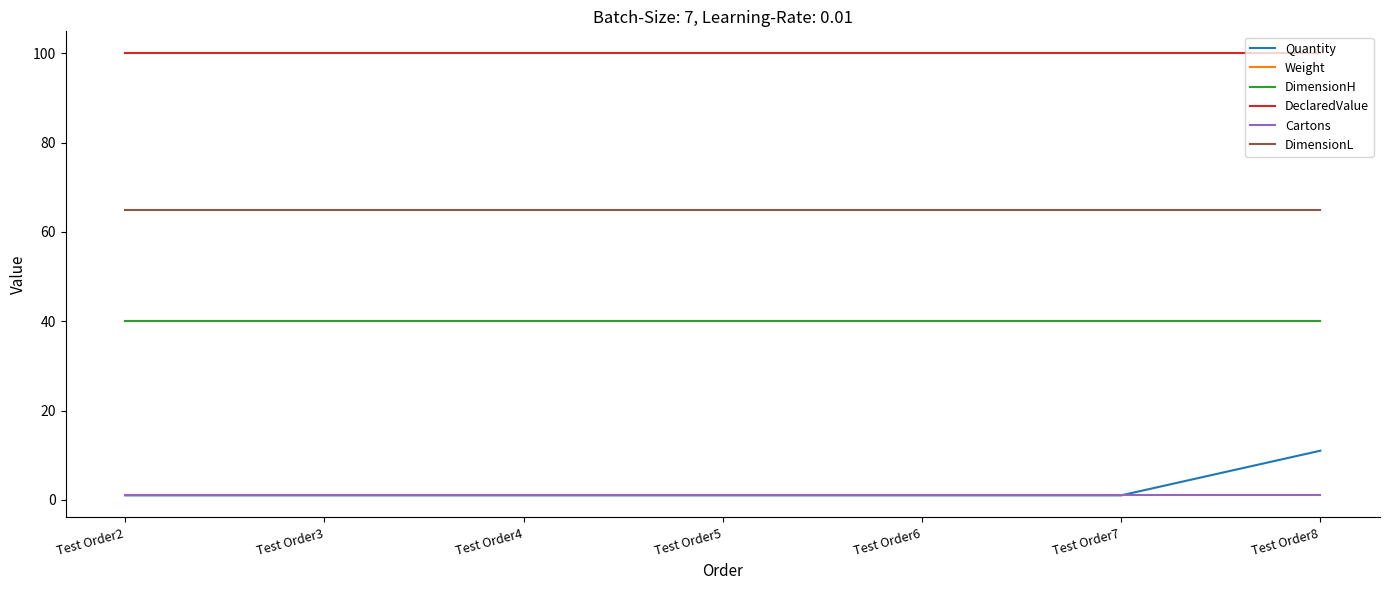

What is the value of the DimensionH point at the 5th from the left?

40